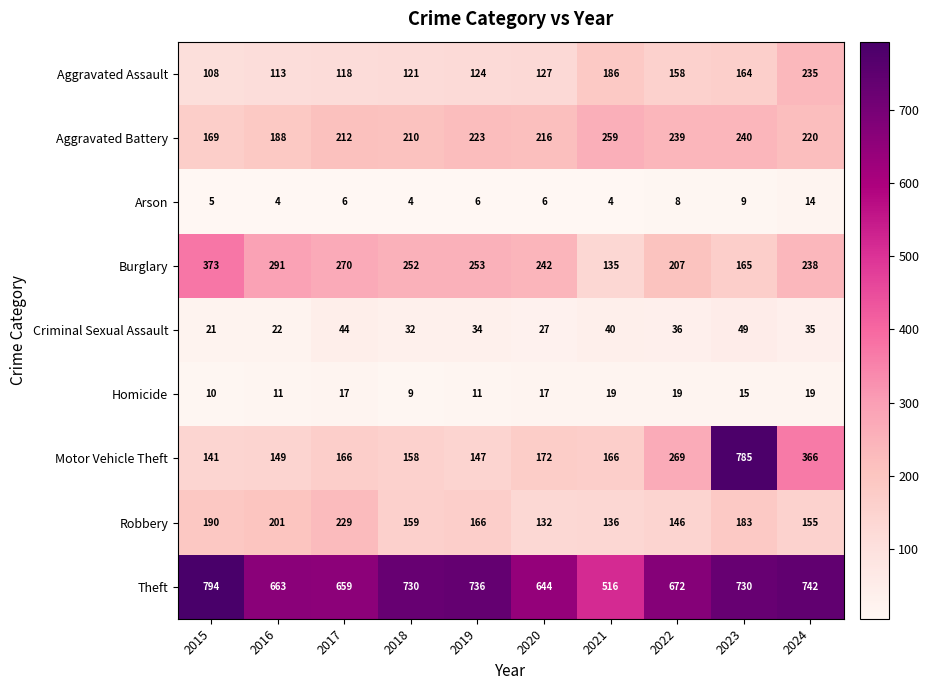

The value of Criminal Sexual Assault at 2024 is 62. True or false?

False